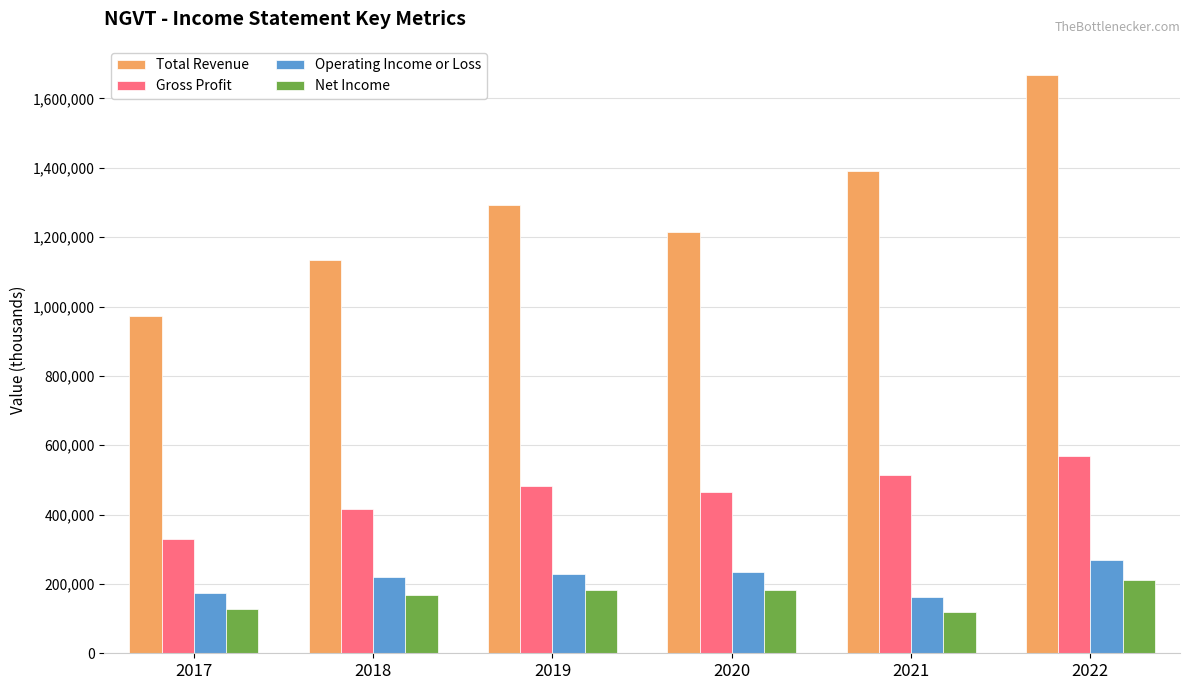

Which series has the widest spread of values?

Total Revenue